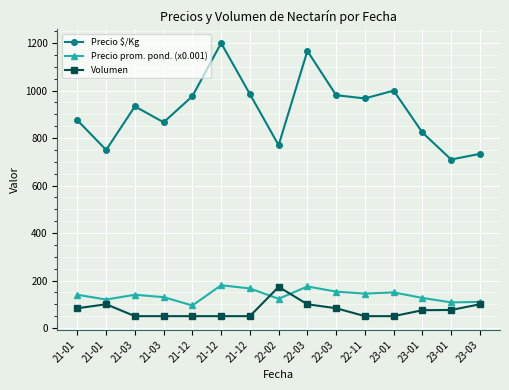

At which category does the chart reach its minimum across all series?

21-03